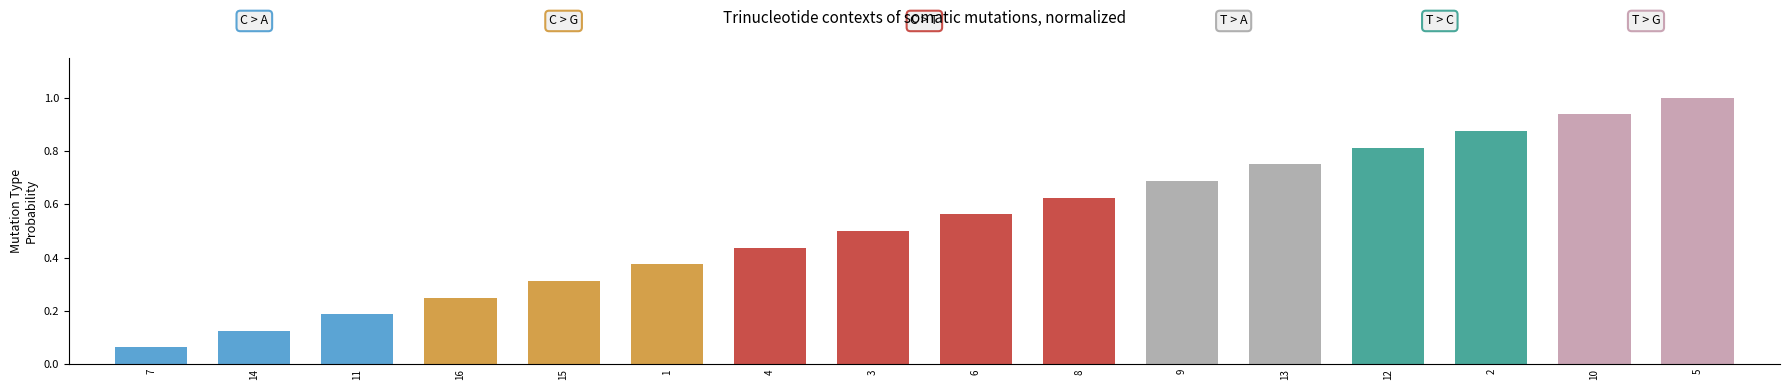

How many series are shown in this chart?

1